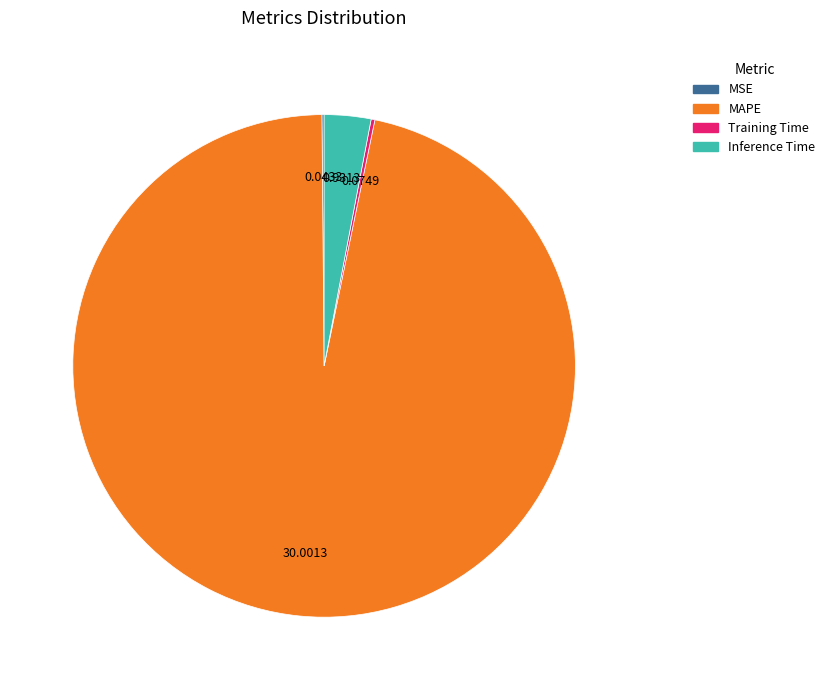

Which slice is the largest?

MAPE